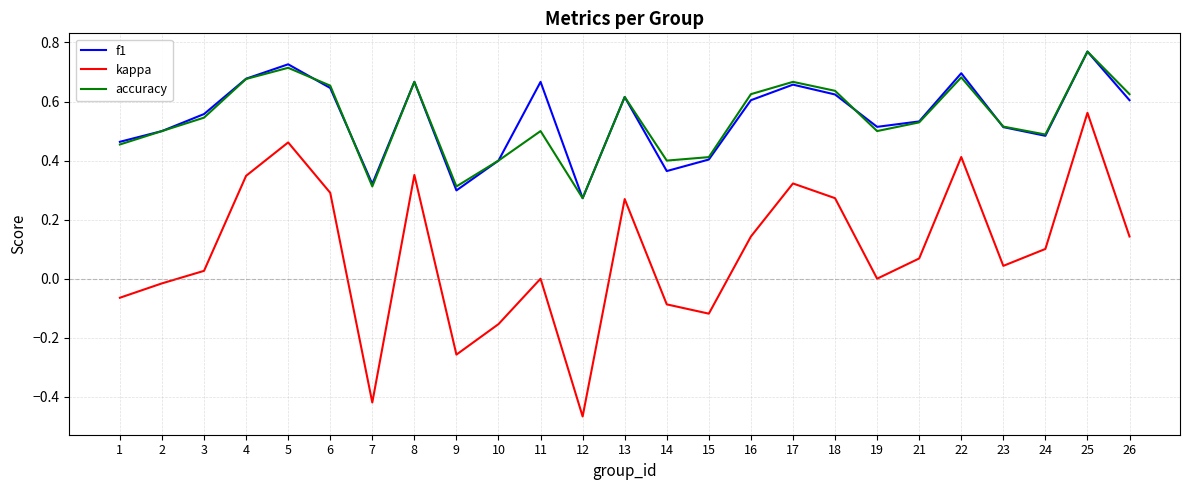

Between 2 and 10, which series saw the biggest shift?

kappa